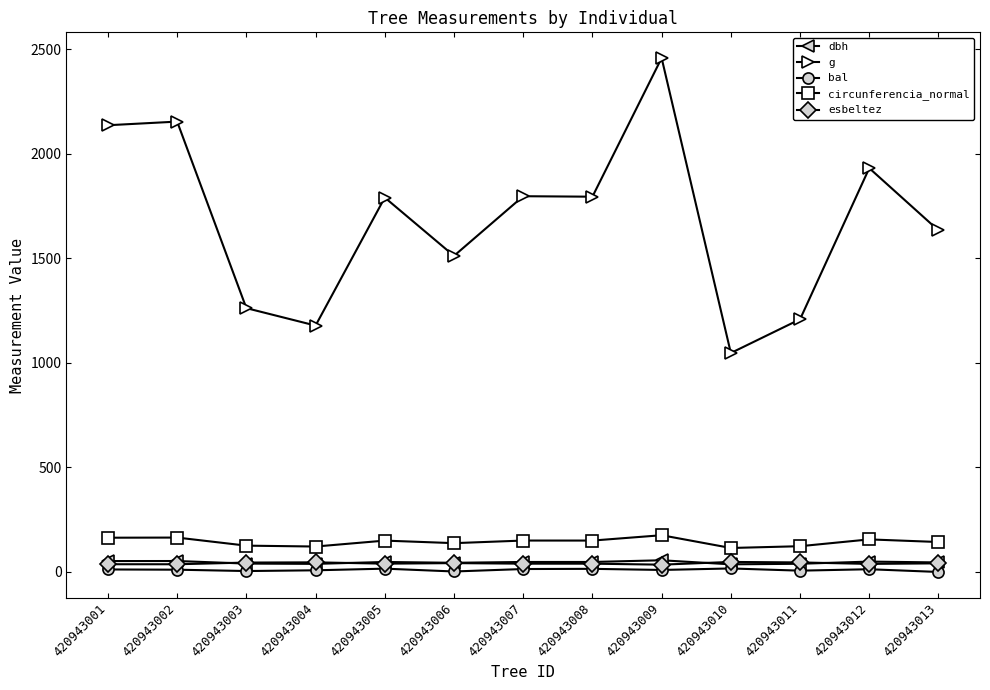

At how many categories does at least one series exceed 912?

13